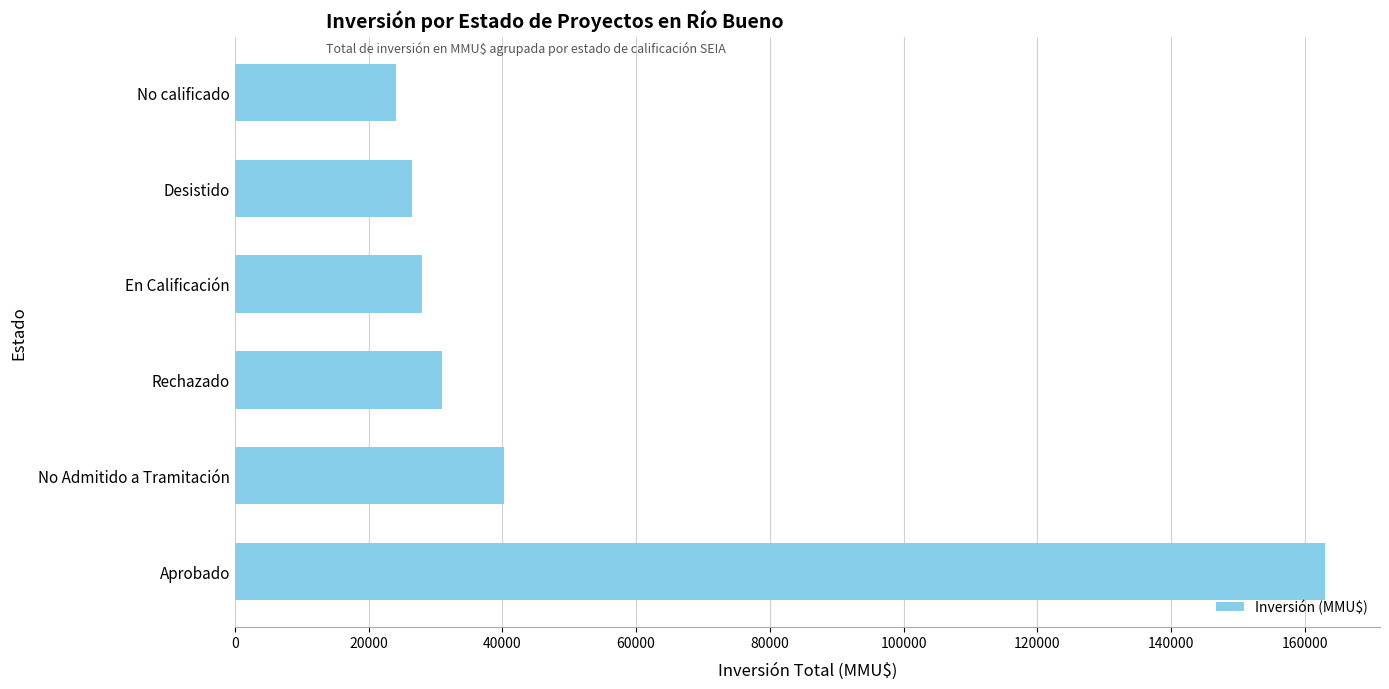

What is the average value?

52150